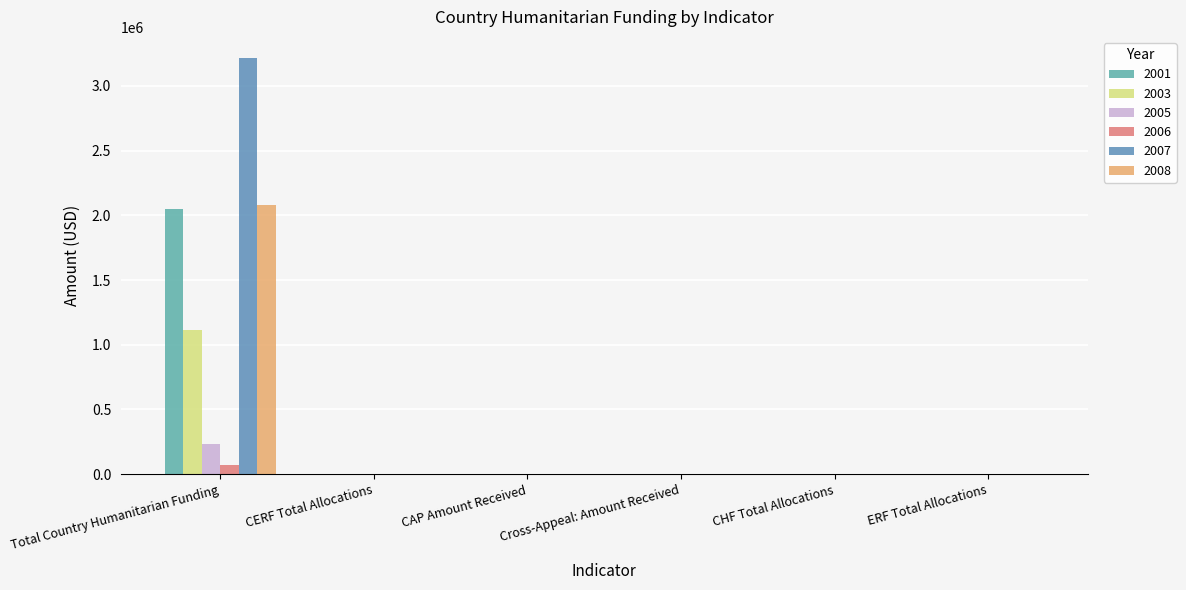

Which has a higher value, Total Country Humanitarian Funding or CHF Total Allocations?

Total Country Humanitarian Funding